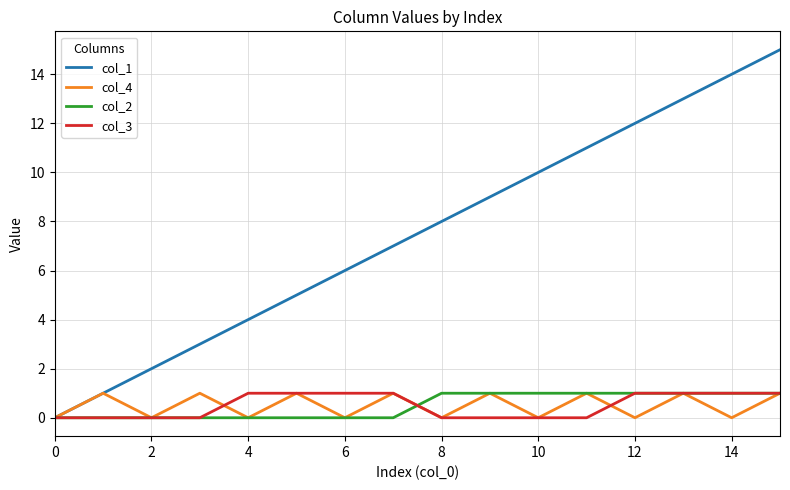

What is the average value of the col_1 series?

8